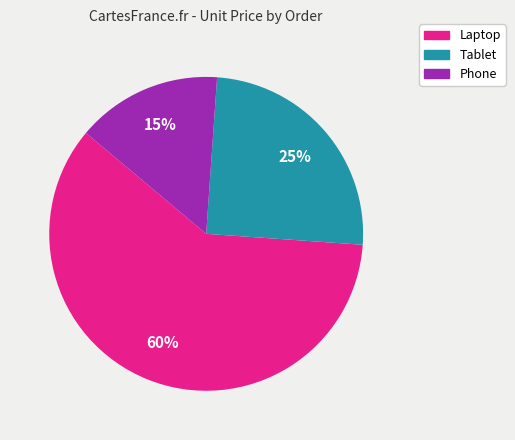

What is the smallest slice in the pie chart?

Phone